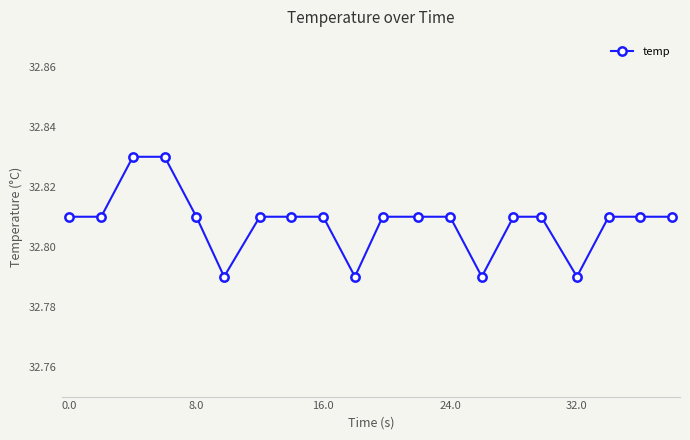

How many values are between 32 and 33?

20